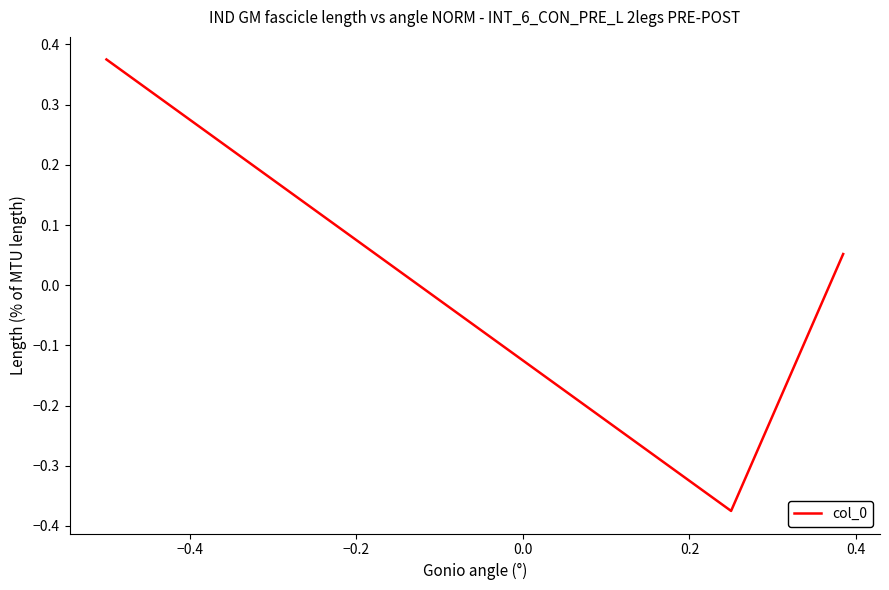

Does the chart display data point markers on the line(s)?

No